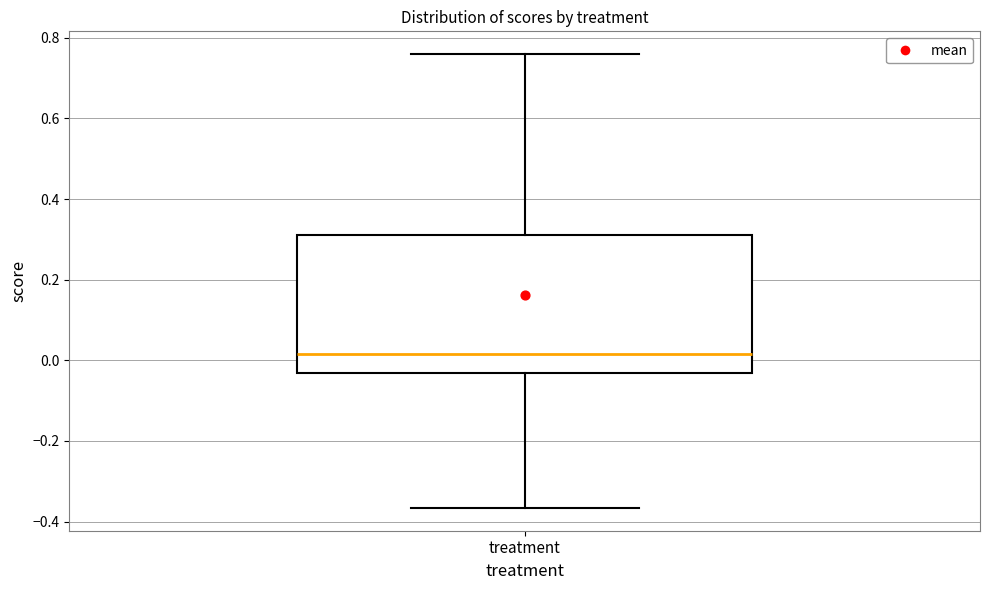

Transcribe this box plot: give where the median line is, the range the box spans, and where the two whiskers end, as read against the y-axis. The values are not printed on the chart, so give them approximately, as read against the axis.

median 0.02, box -0.04 to 0.32, whiskers -0.36 to 0.76